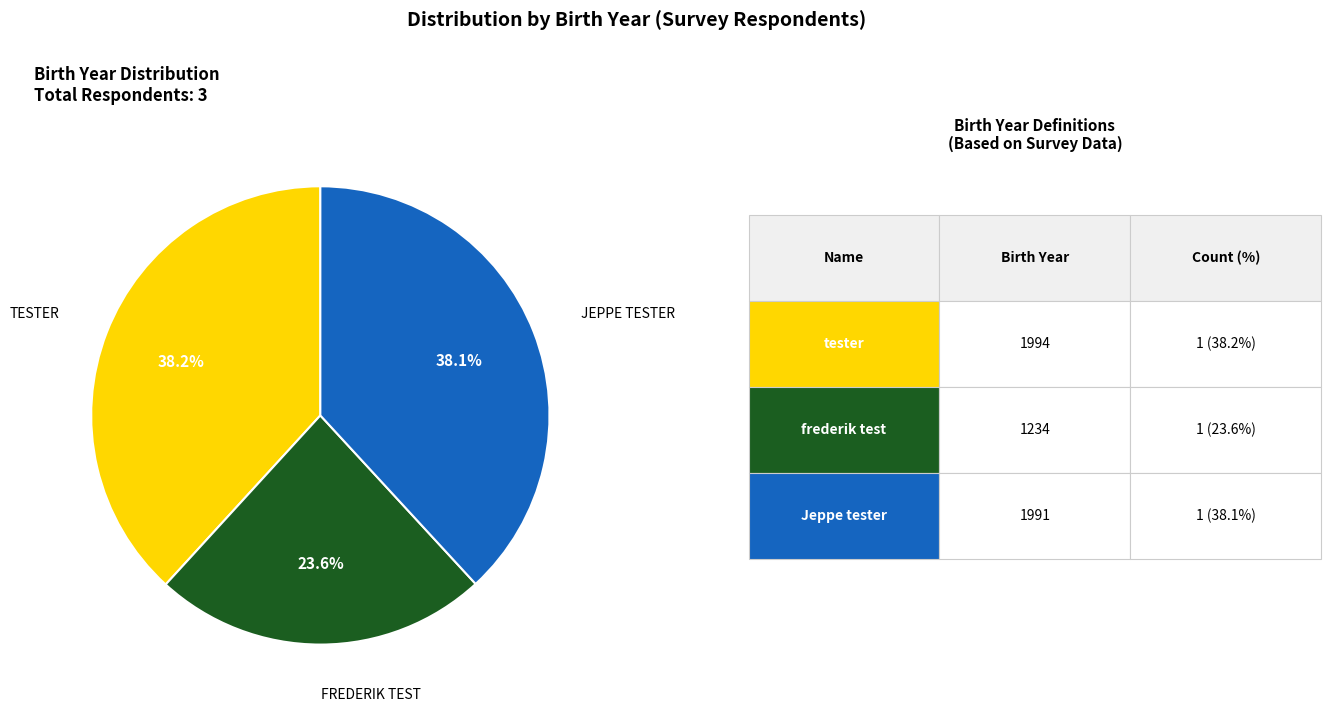

Is there a majority slice in this chart?

No